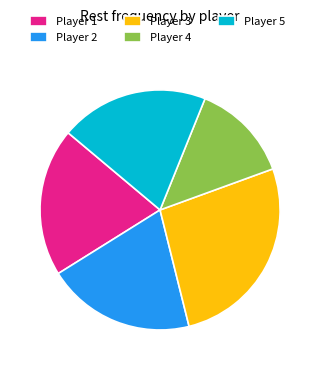

Do Player 3 and Player 5 together represent more than half of the pie?

No